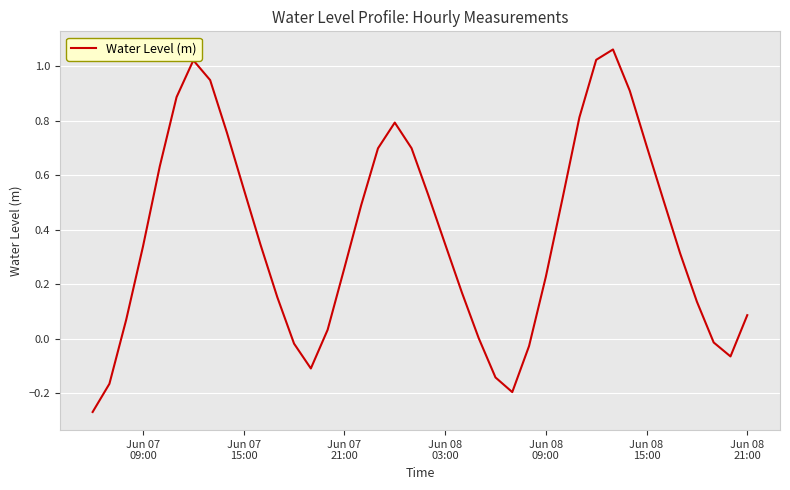

What is the difference between the maximum and minimum values?

1.3